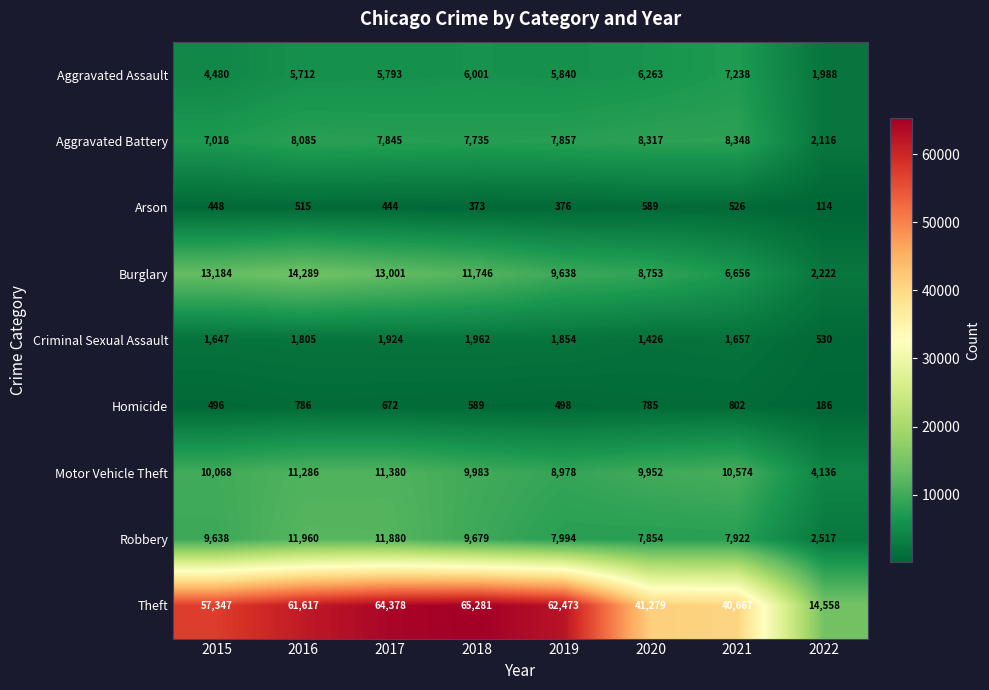

What value does the Homicide series have at 2021, to the nearest 100?

800